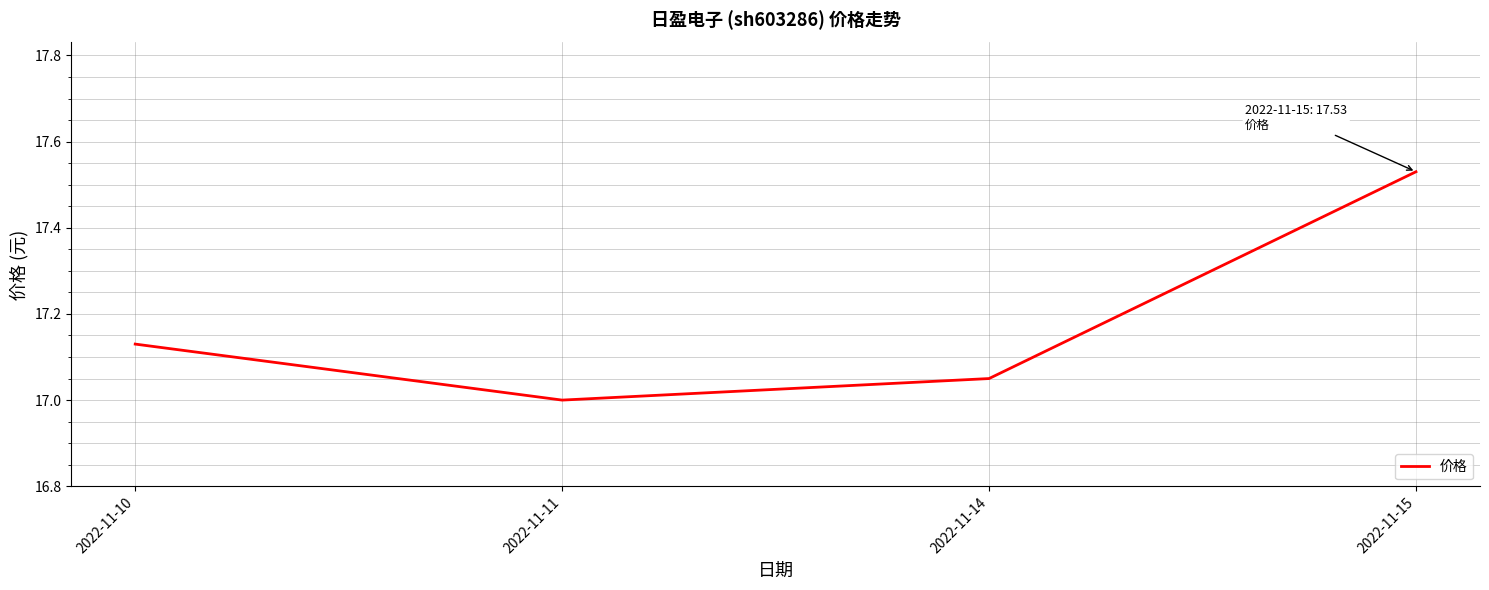

Rank the categories by value from highest to lowest.

2022-11-15, 2022-11-10, 2022-11-14, 2022-11-11